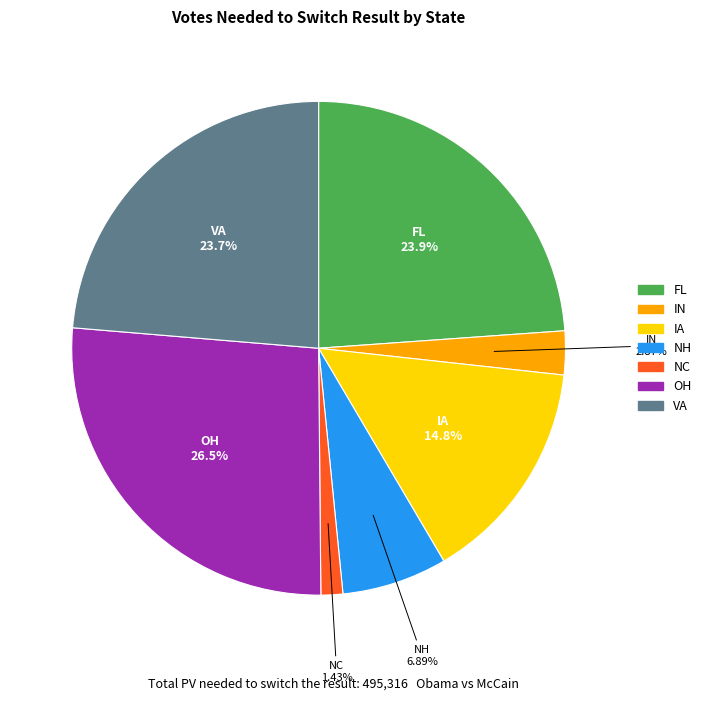

Count the number of slices in the pie.

7